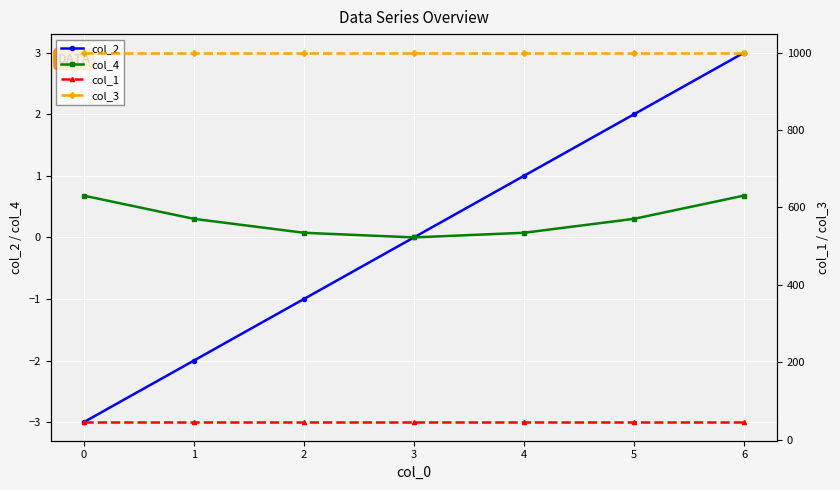

The col_4 series shows 0.1 at 6. True or false?

False